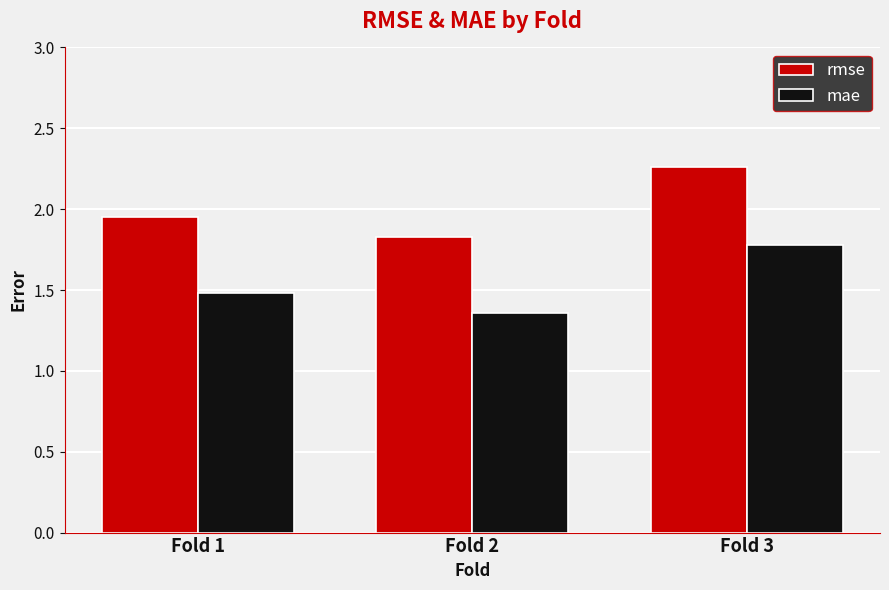

Between Fold 1 and Fold 2, which series saw the biggest shift?

mae